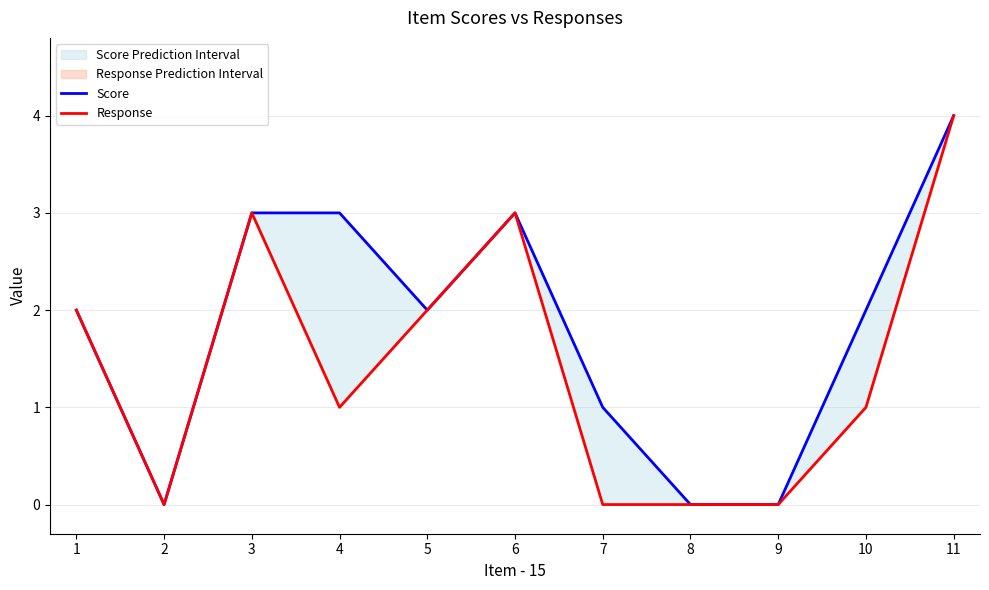

Which has a higher value, 10 or 9?

10